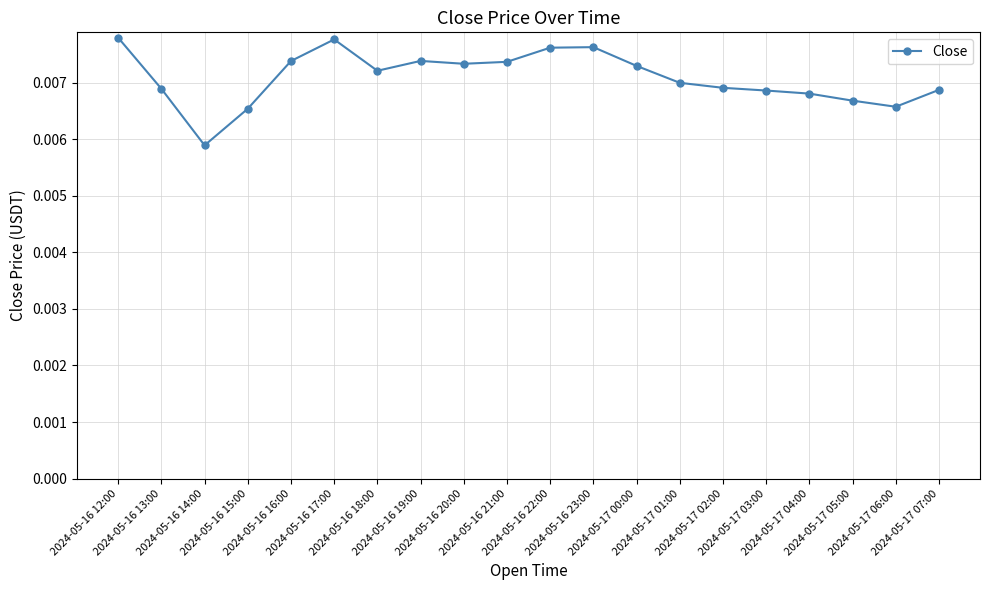

True or false: there are more than 1 points higher than both neighbors.

True